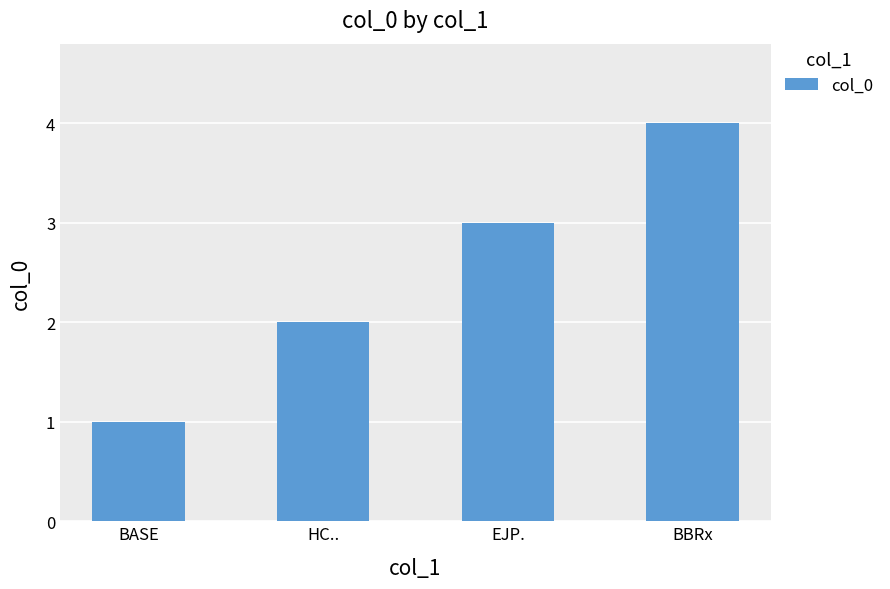

Are the bars grouped side by side (vs. stacked)?

No